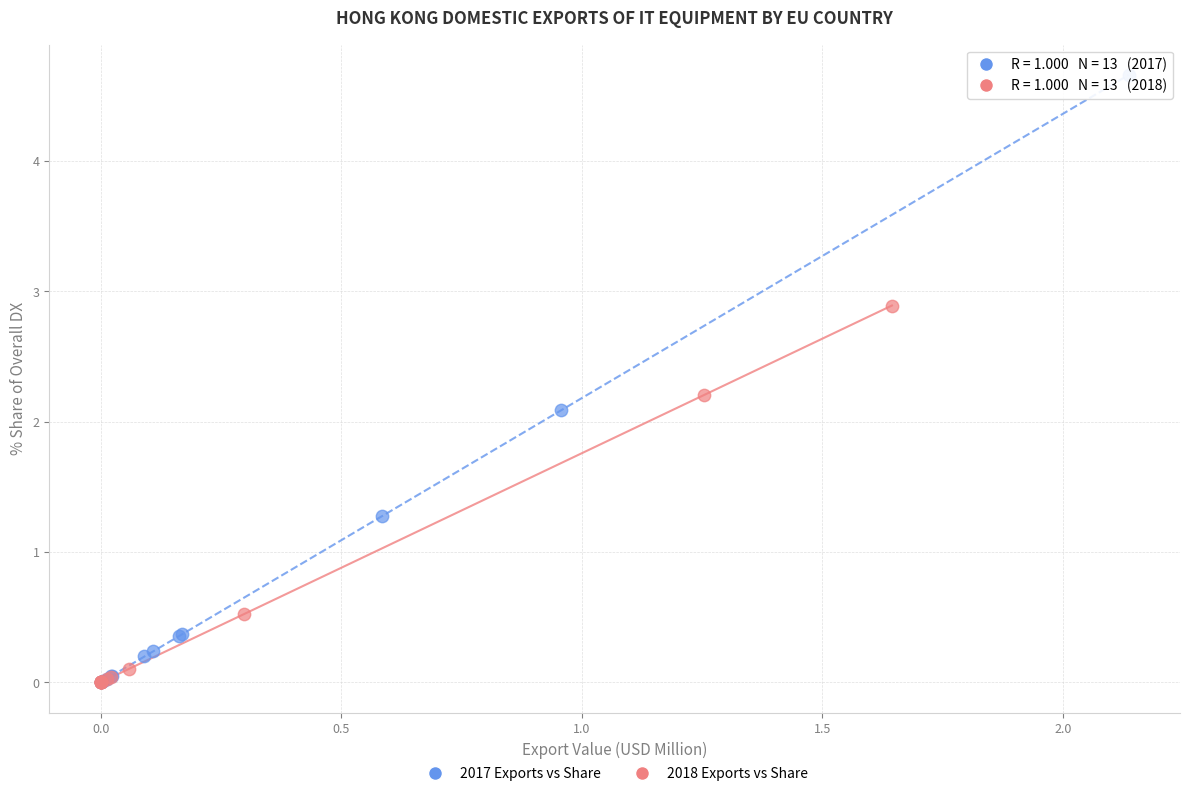

Which series reaches the maximum Y coordinate?

2017 Exports vs Share